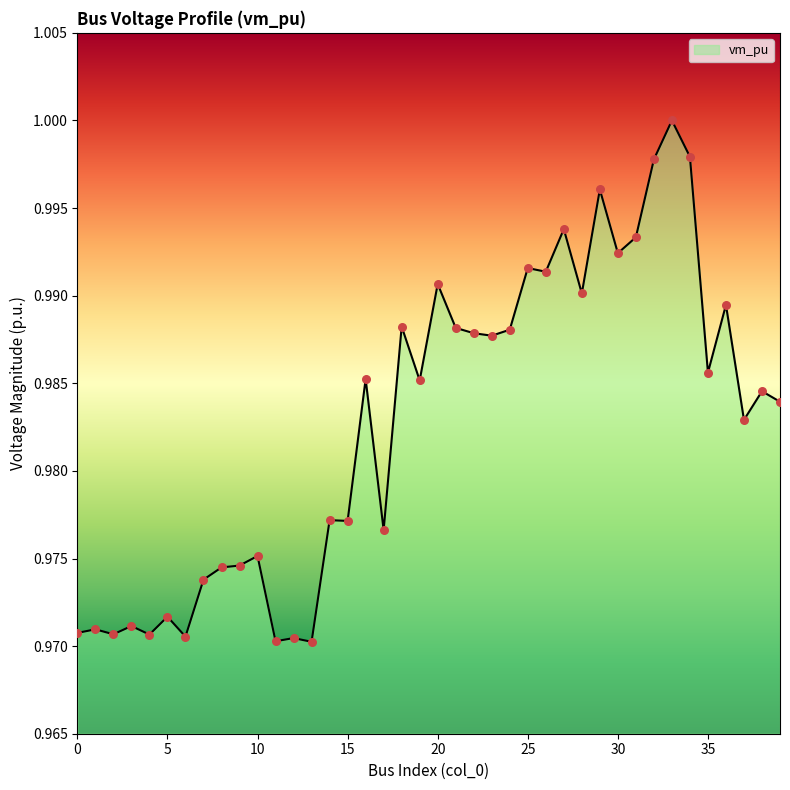

What is the ratio of the value at 35 to the value at 33?

1.0